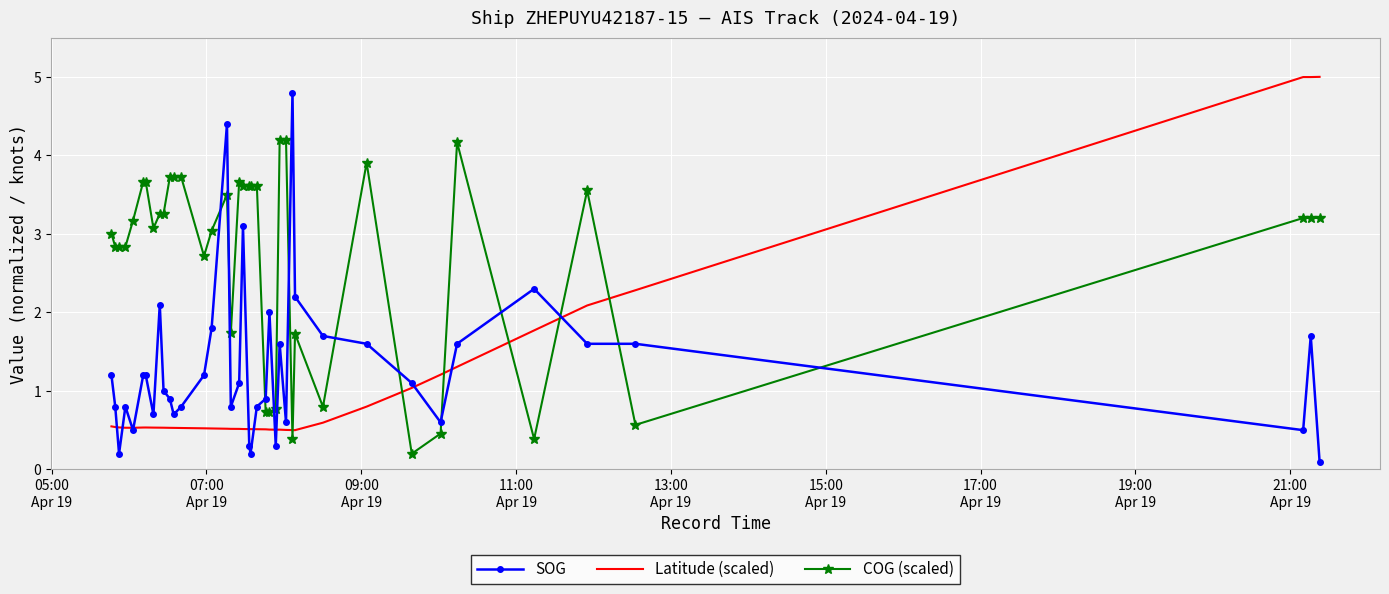

True or false: Latitude (scaled) and COG (scaled) intersect in this chart.

True